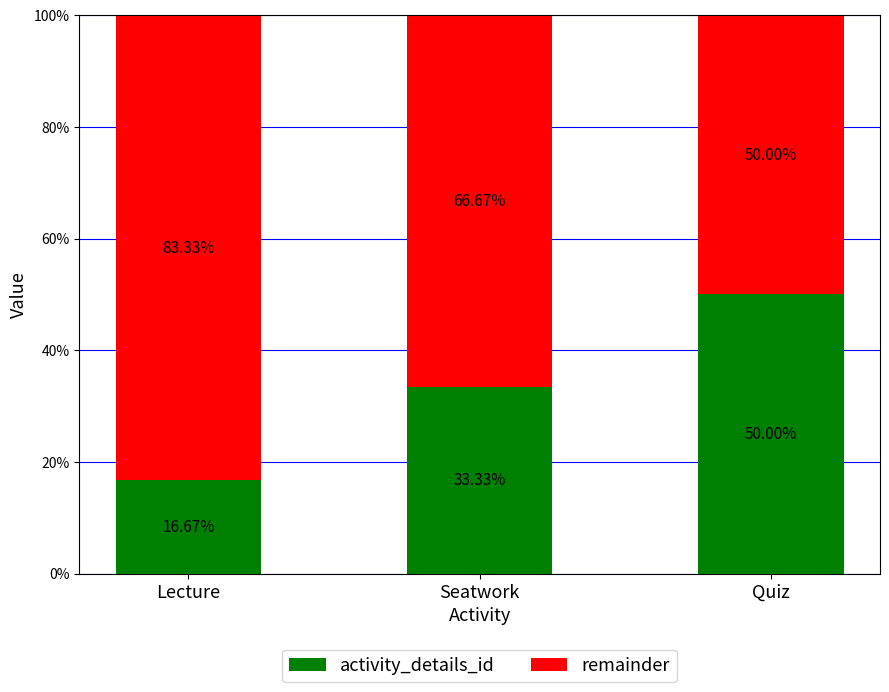

Does the chart contain stacked bars?

Yes